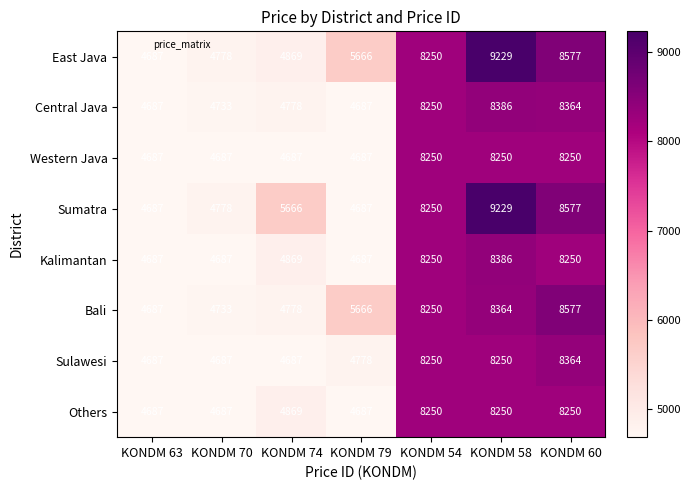

How many series are shown in this chart?

8